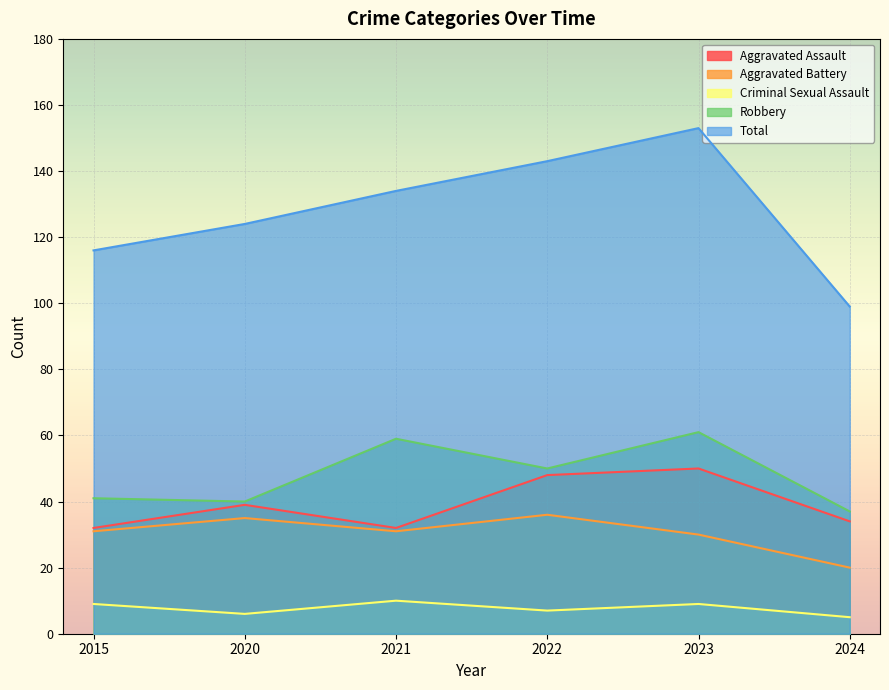

What is the difference between the maximum and second lowest values in the Aggravated Battery series?

6